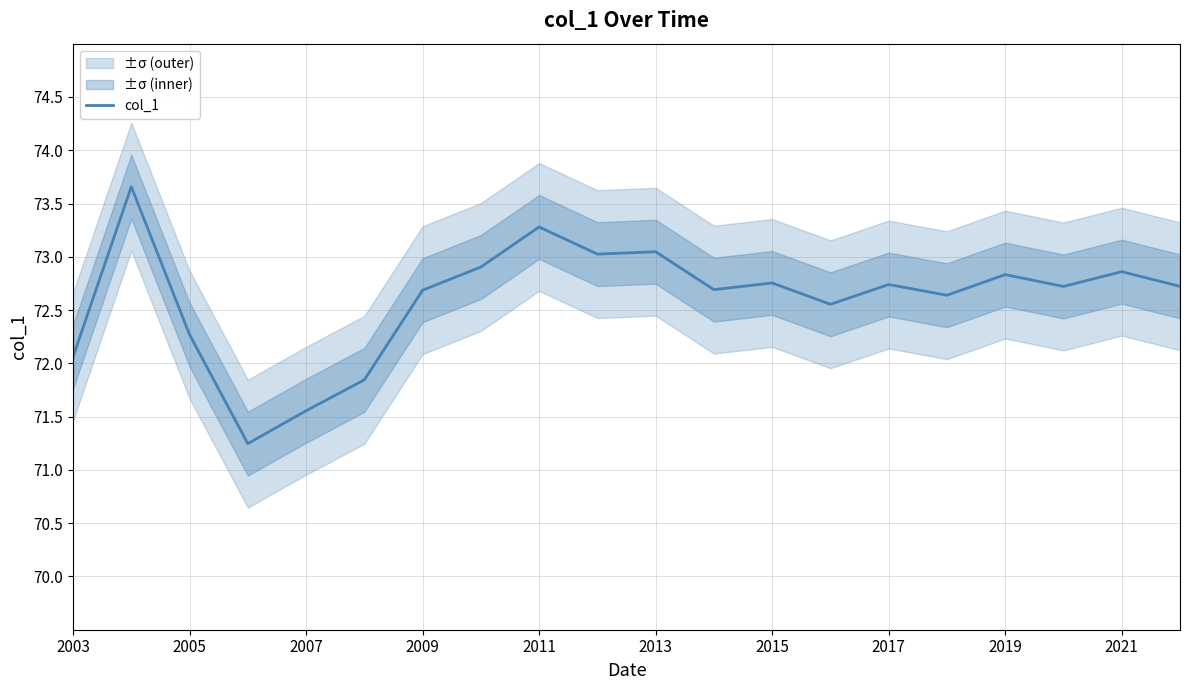

The col_1 series shows 123.0 at 2015. True or false?

False